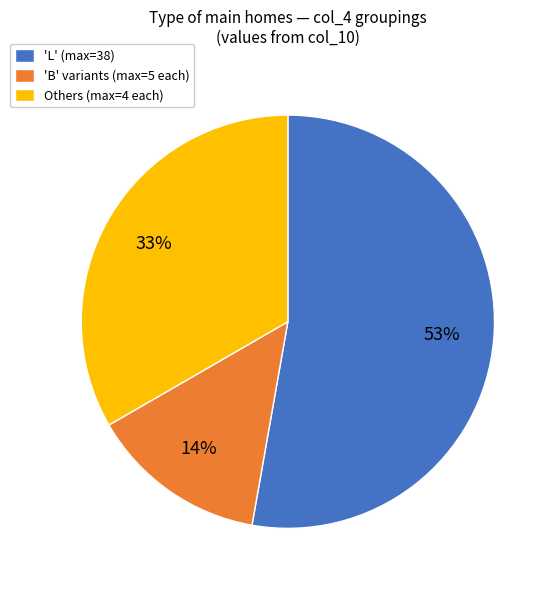

What percentage is the 'B' variants (max=5 each) slice, to the nearest percent?

14%